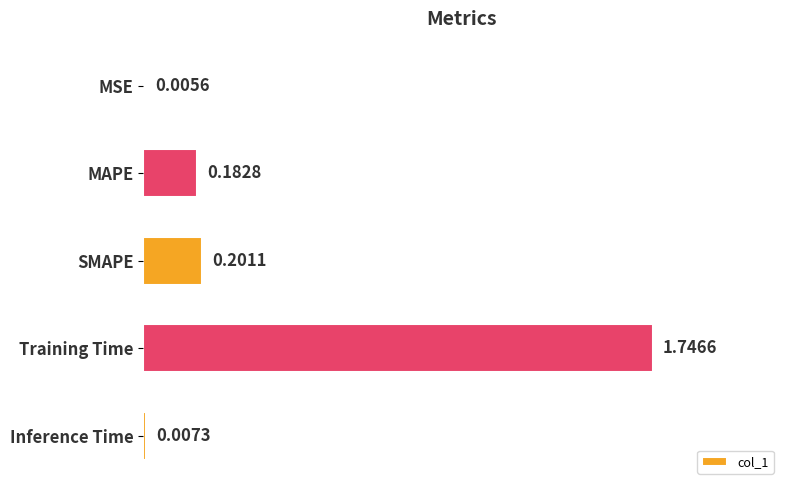

Between MAPE and MSE, which is larger?

MAPE